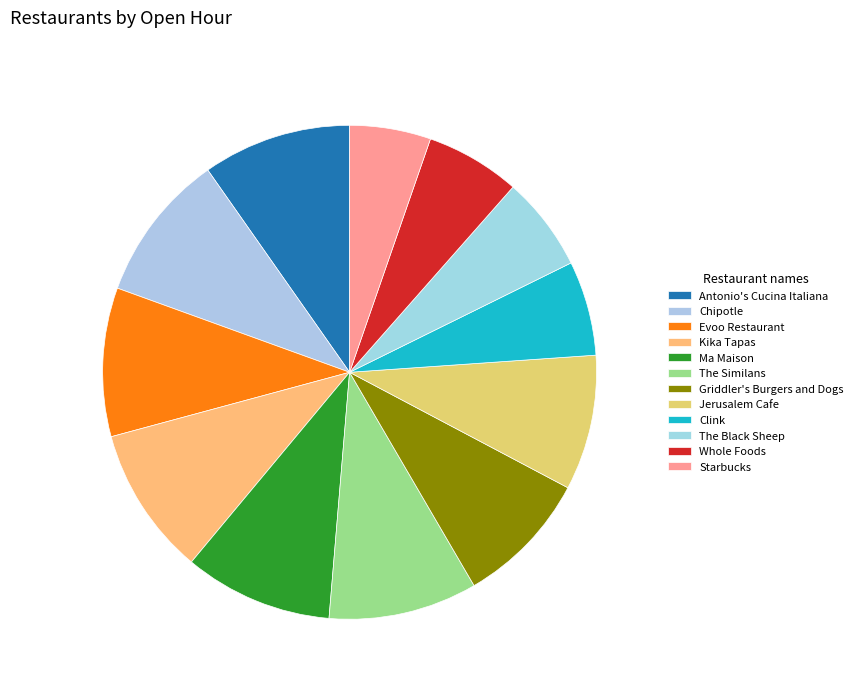

How many slices are in this pie chart?

12